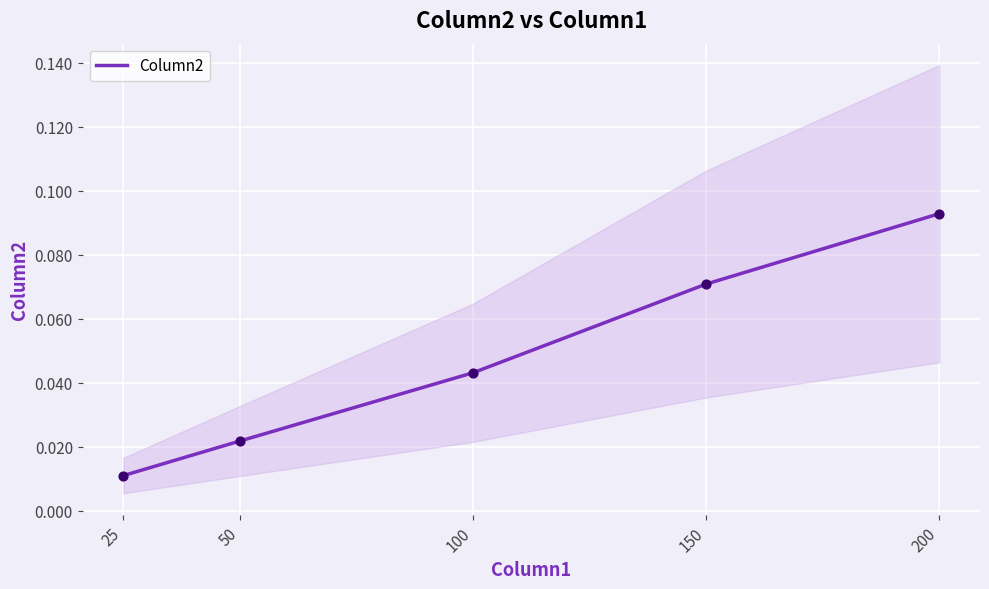

Between 150 and 25, which is larger?

150